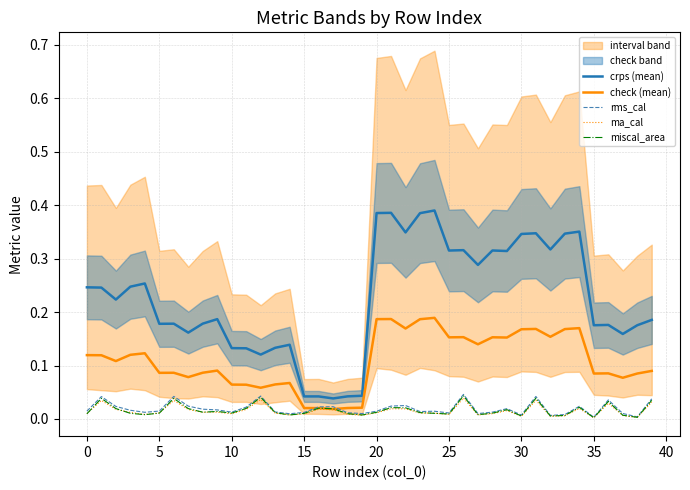

True or false: crps (mean) and rms_cal cross at least once.

False